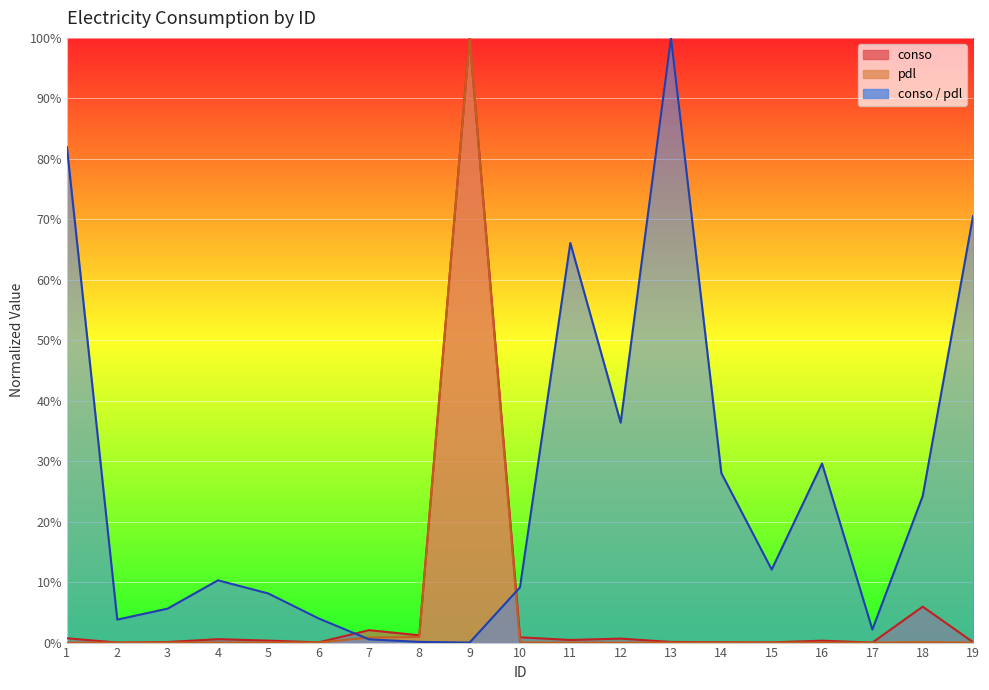

What is the sum of the conso values at 3 and 16?

0.4